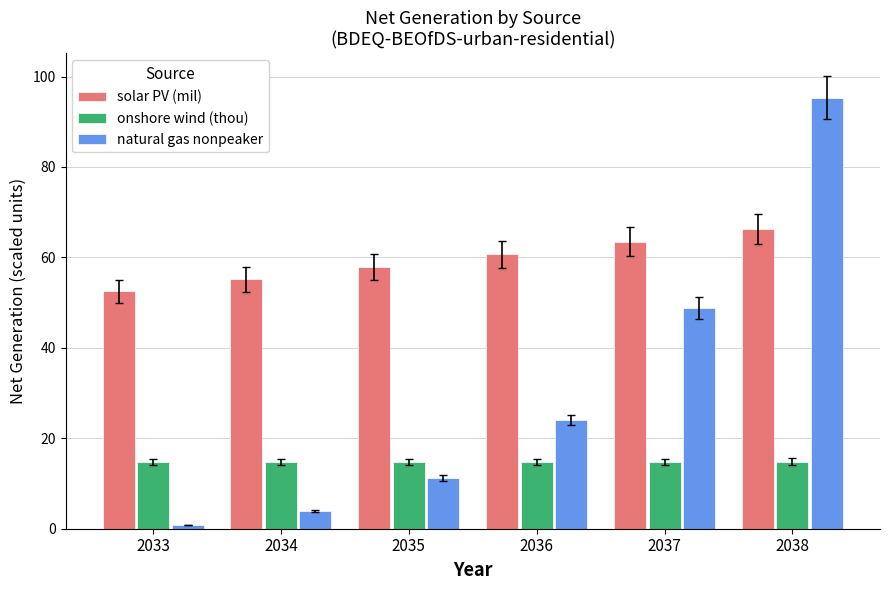

Which series has the largest range (max minus min)?

natural gas nonpeaker